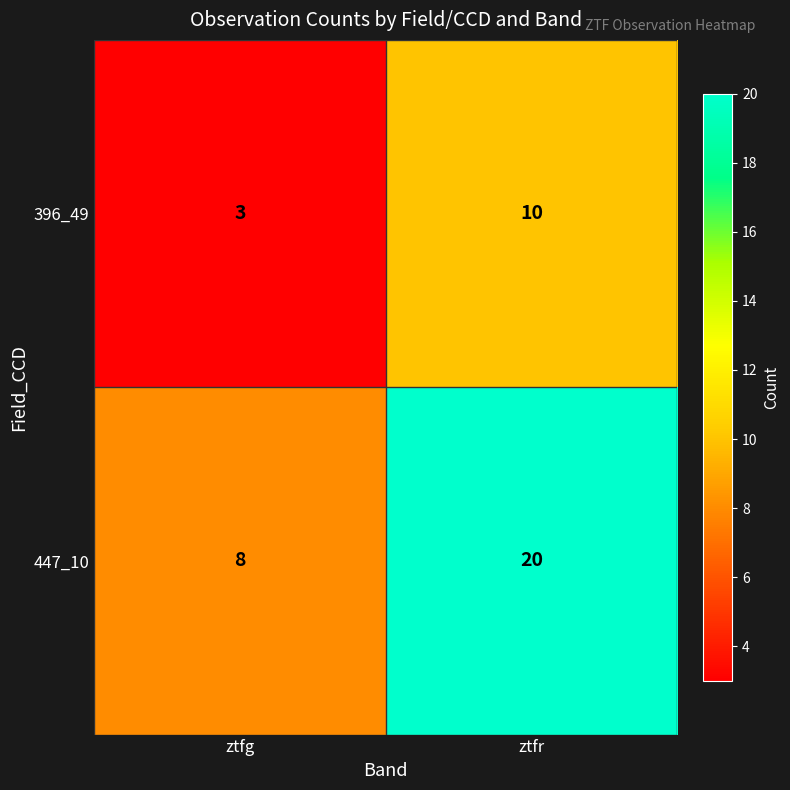

Read the 447_10 value at ztfg.

8